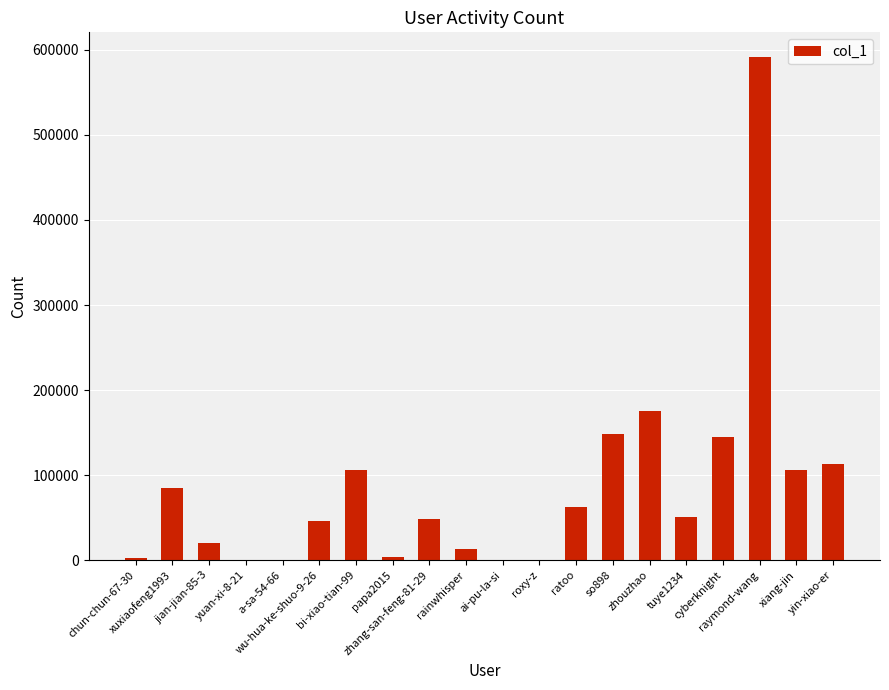

The value at a-sa-54-66 is 37. True or false?

True